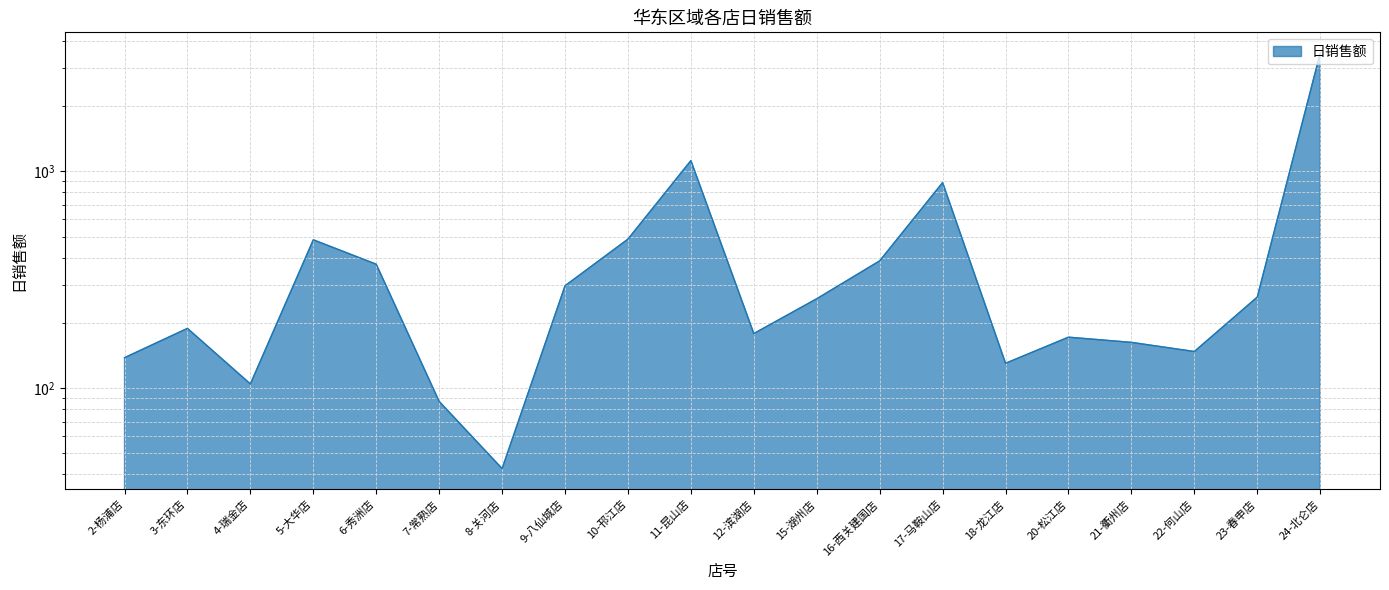

What is the sum of the values at 15-湖州店 and 20-松江店?

430.0